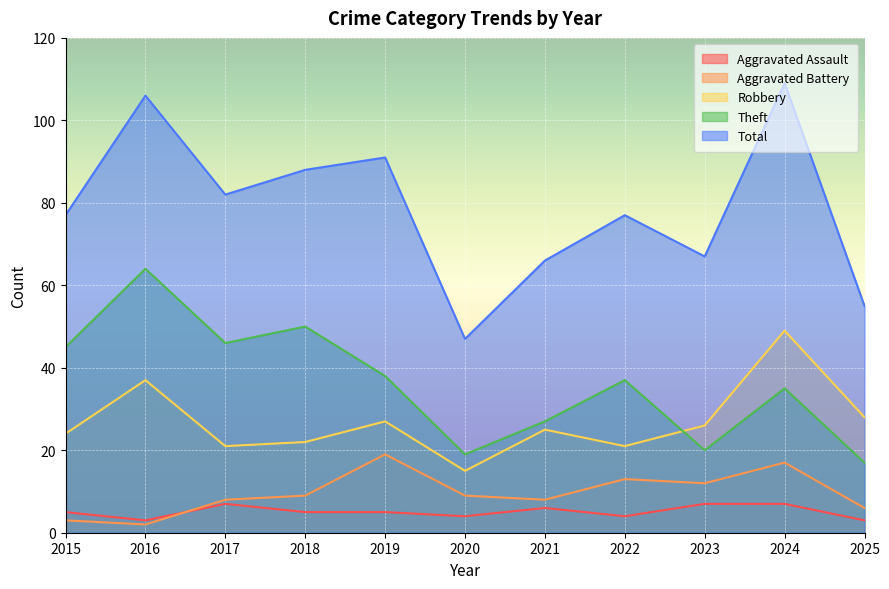

At which category is the sum across all series the highest?

2024